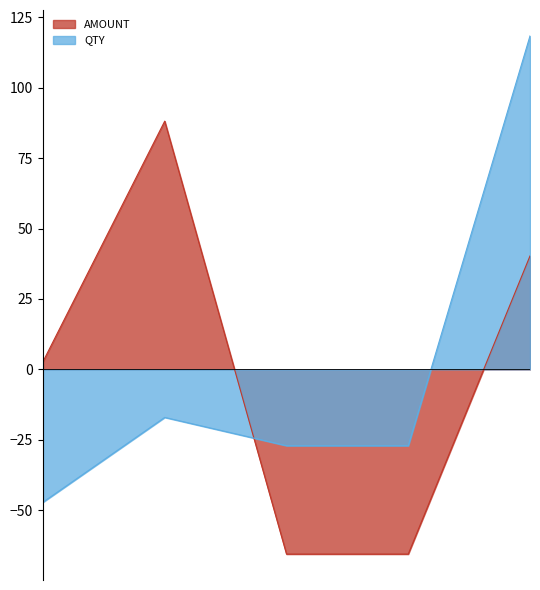

How many values in the AMOUNT series exceed 2?

3